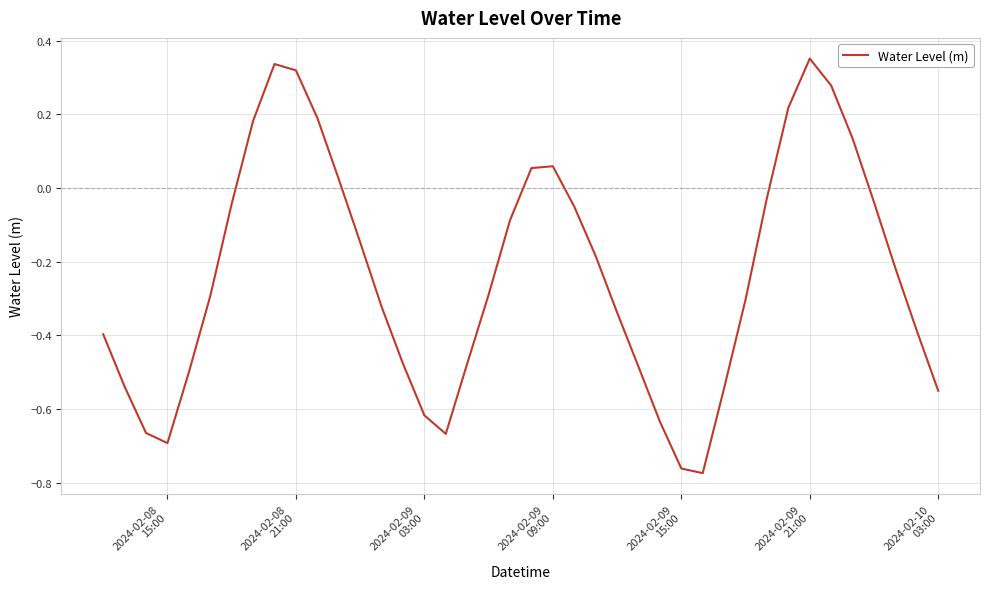

What is the difference between the maximum and minimum values?

1.1